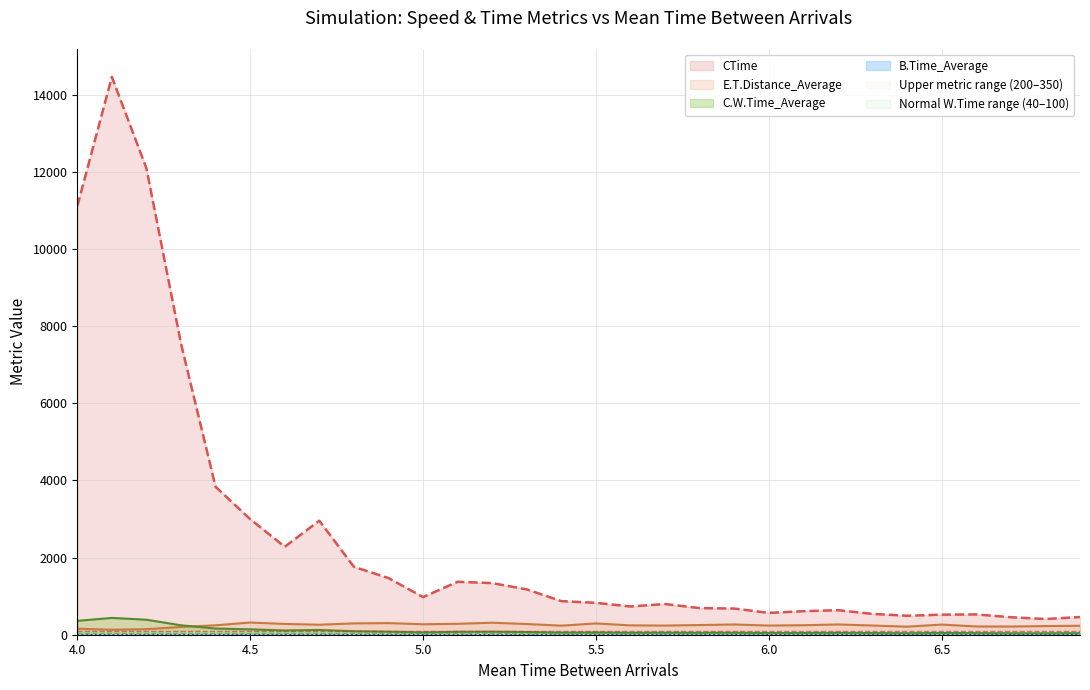

Reading left to right, extract all data points from this chart.

CTime: 11109.9	14463.2	12091.7	7547.0	3835.2	2997.3	2281.1	2955.9	1761.5	1468.8	975.5	1372.4	1338.4	1175.2	870.8	826.8	732.4	795.6	690.8	678.6	565.7	610.5	636.0	540.1	492.0	520.6	526.4	454.0	406.9	458.5
E.T.Distance_Average: 156.4	129.2	143.7	201.4	244.5	316.0	279.5	259.3	294.1	300.9	271.7	283.0	310.8	277.5	234.7	292.4	242.5	237.4	250.9	265.9	237.3	246.1	266.3	238.6	208.4	263.0	214.2	211.7	225.1	232.6
C.W.Time_Average: 359.3	436.1	388.8	244.6	159.9	139.8	110.2	123.2	91.1	79.2	60.3	75.4	78.4	69.5	54.3	58.5	50.0	51.5	49.0	50.5	43.8	45.2	48.7	43.1	38.1	45.3	41.0	36.7	36.6	40.2
B.Time_Average: 0.0	0.1	0.1	0.0	0.2	0.0	0.2	0.0	0.0	0.0	0.2	0.0	0.2	0.0	0.0	0.0	0.0	0.0	0.0	0.0	0.0	0.0	0.0	0.0	0.0	0.0	0.0	0.0	0.0	0.0